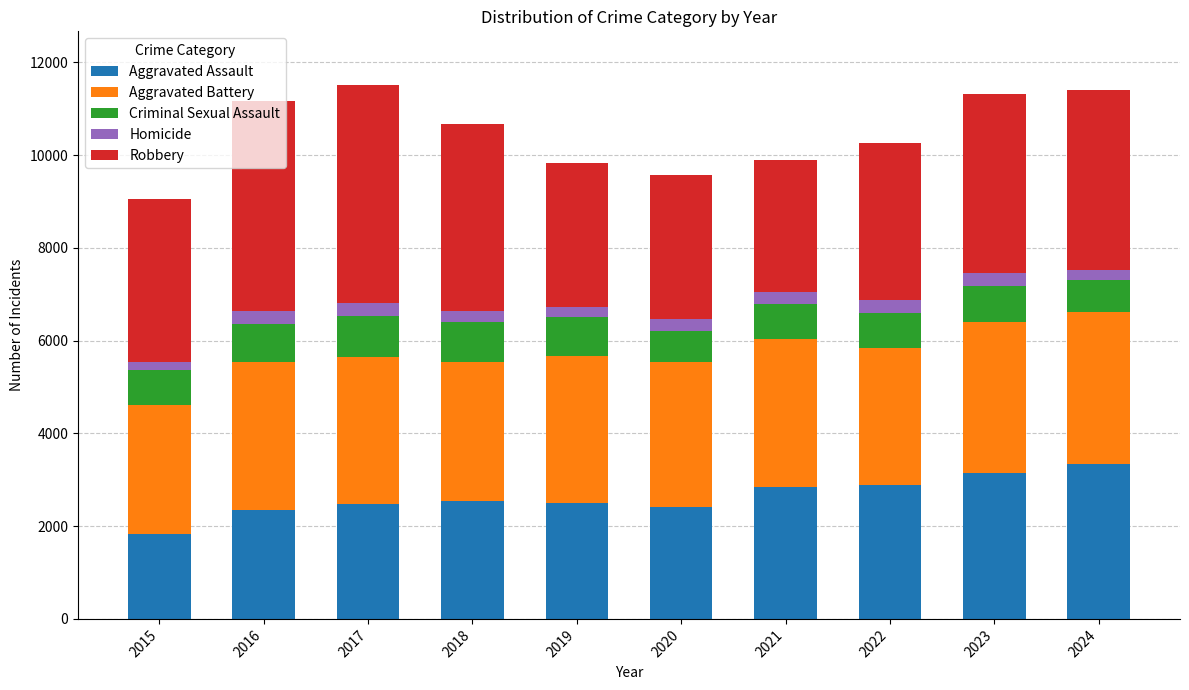

What is the difference between the second highest and second lowest values in the Aggravated Assault series?

801